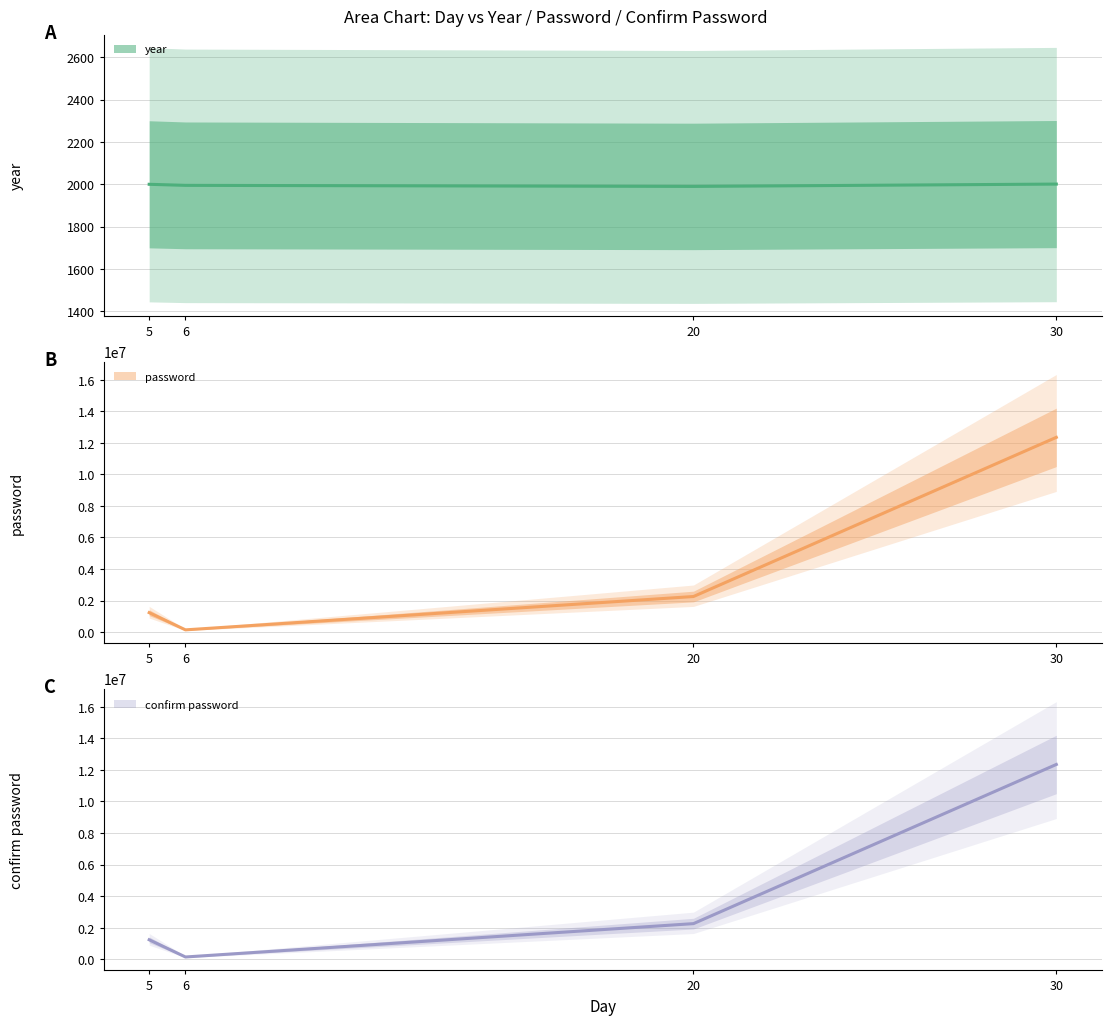

Reading left to right, list all the values displayed in this chart.

year (line): 5=2000	6=1995	20=1990	30=2001
password (line): 5=1235755	6=145558	20=2258566	30=12345678
confirm password (line): 5=1235755	6=145558	20=2258566	30=12345678